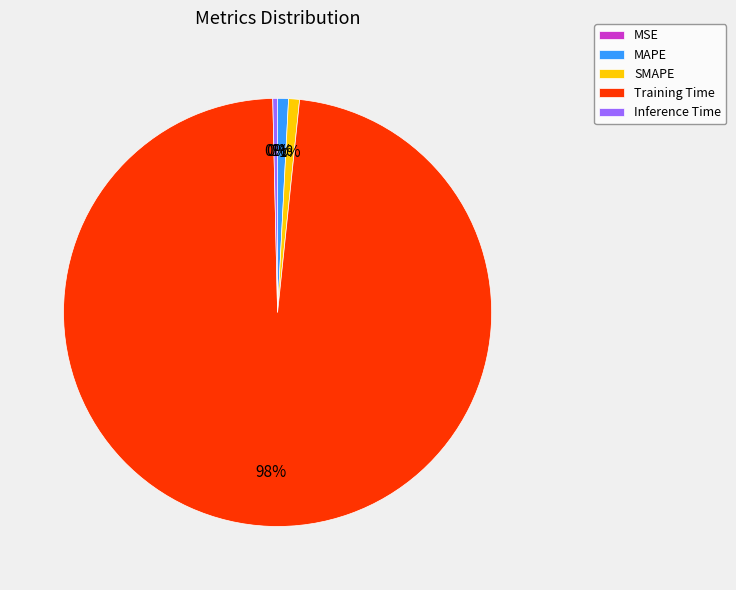

To the nearest percent, what is the combined percentage of SMAPE and Inference Time?

1%